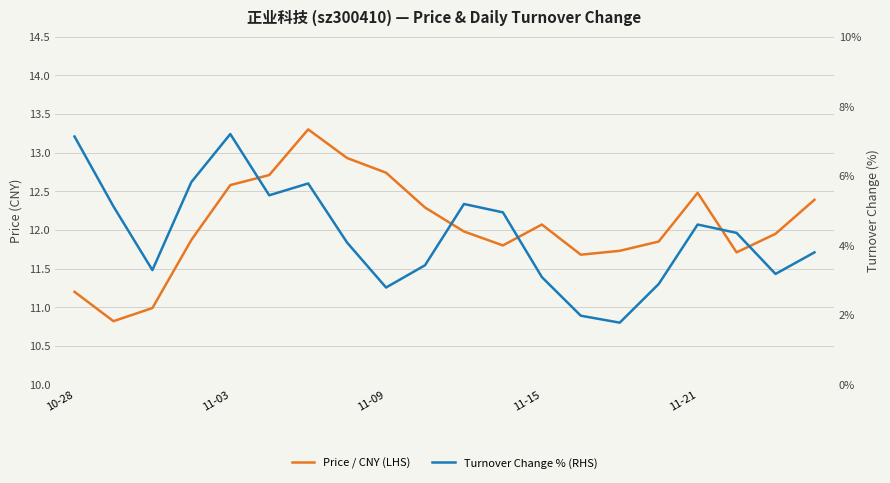

True or false: Turnover Change % (RHS) and Price / CNY (LHS) cross at least once.

False